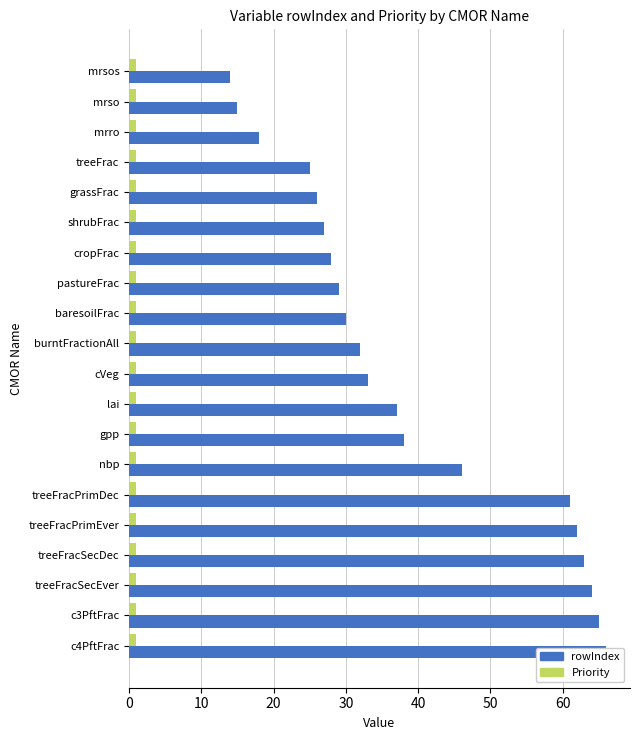

What is the minimum value shown in the chart?

0.4